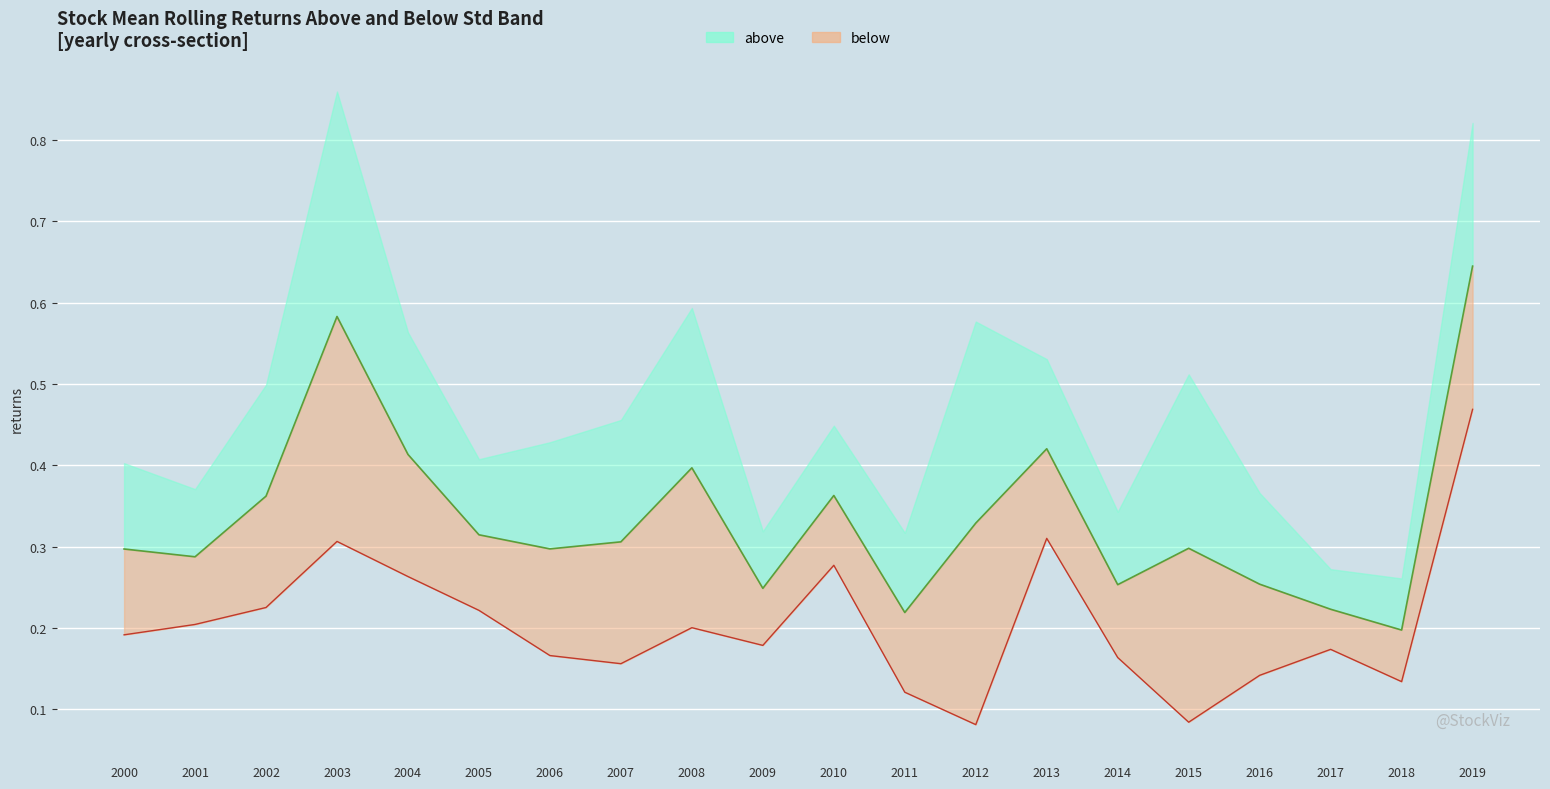

Does the chart display data point markers on the line(s)?

No